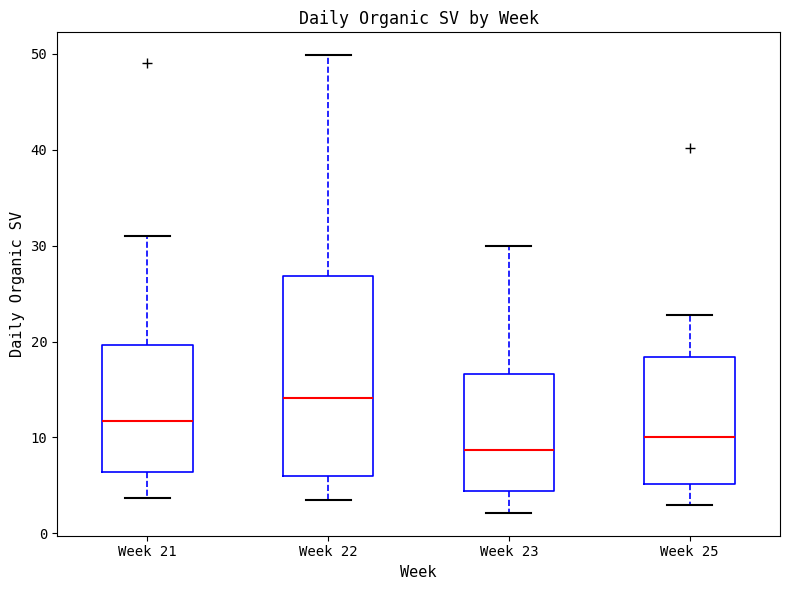

Reading left to right, transcribe this box plot: for each box, give where its median line is, the range the box spans, and where its two whiskers end, as read against the y-axis. The values are not printed on the chart, so give them approximately, as read against the axis.

Week 21: median 12, box 6 to 20, whiskers 4 to 31
Week 22: median 14, box 6 to 27, whiskers 3 to 50
Week 23: median 9, box 4 to 17, whiskers 2 to 30
Week 25: median 10, box 5 to 18, whiskers 3 to 23